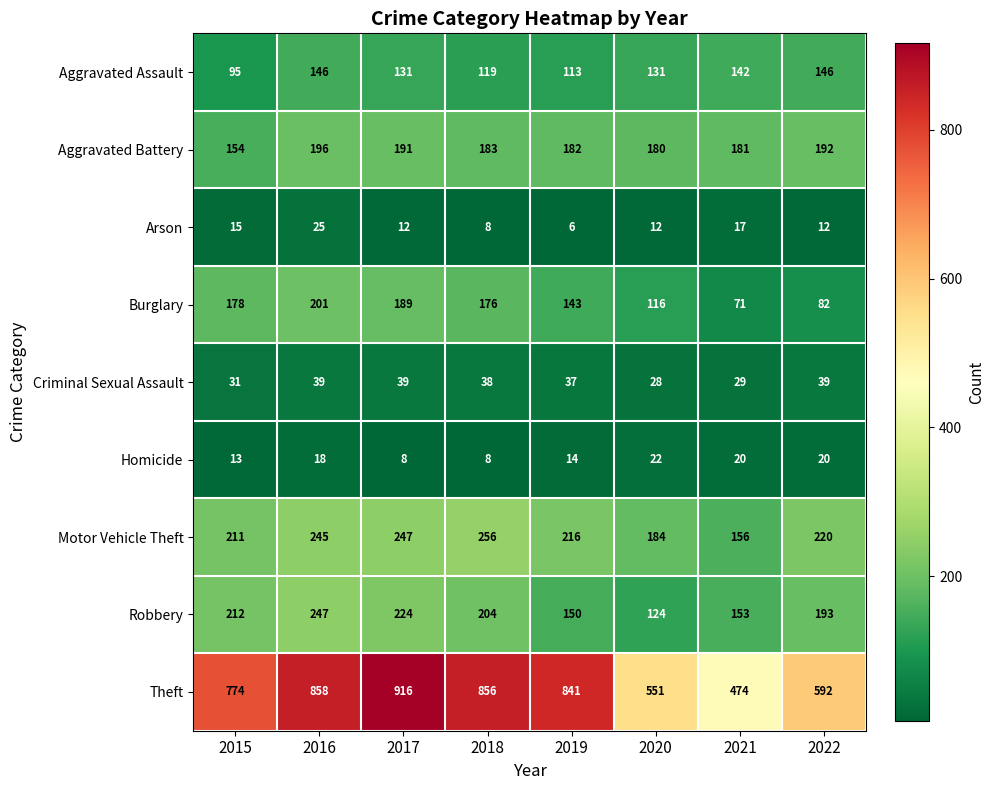

Rank the series at 2019 from lowest to highest value.

Arson, Homicide, Criminal Sexual Assault, Aggravated Assault, Burglary, Robbery, Aggravated Battery, Motor Vehicle Theft, Theft